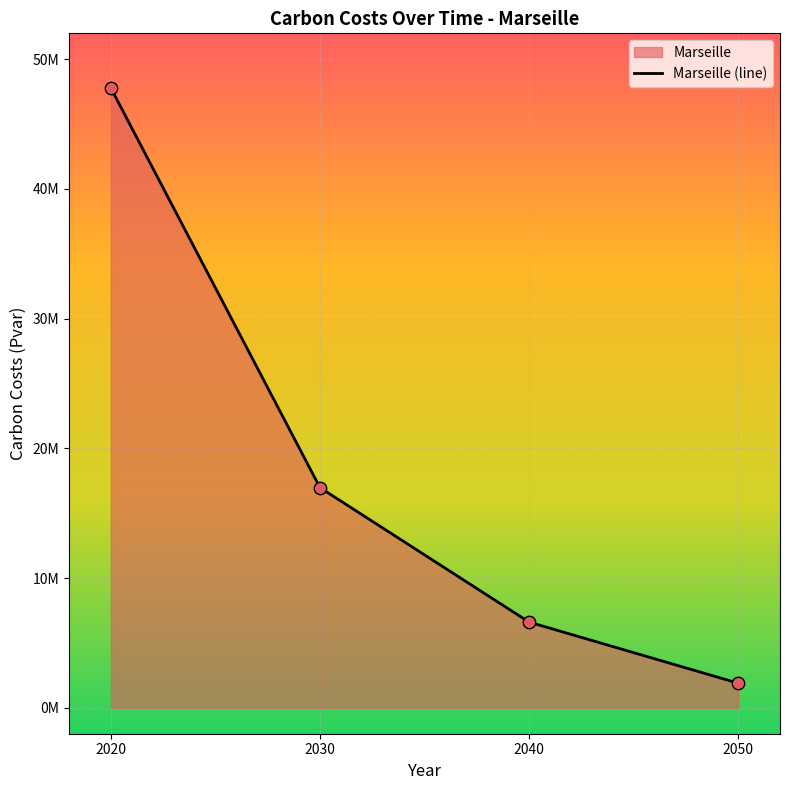

What is the ratio of the value at 2020 to the value at 2030?

2.8